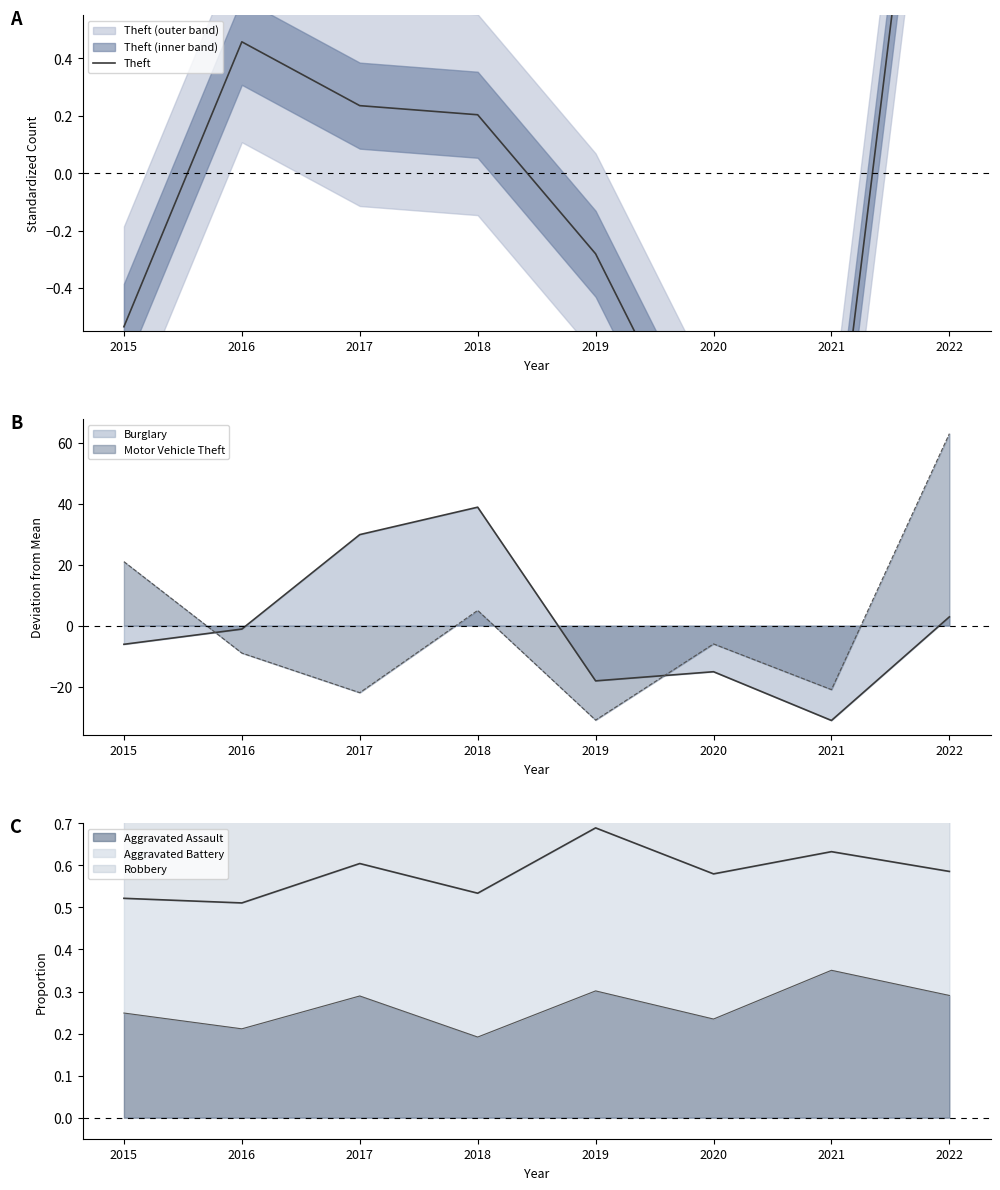

Rank the categories by value from lowest to highest.

2021, 2020, 2015, 2019, 2018, 2017, 2016, 2022